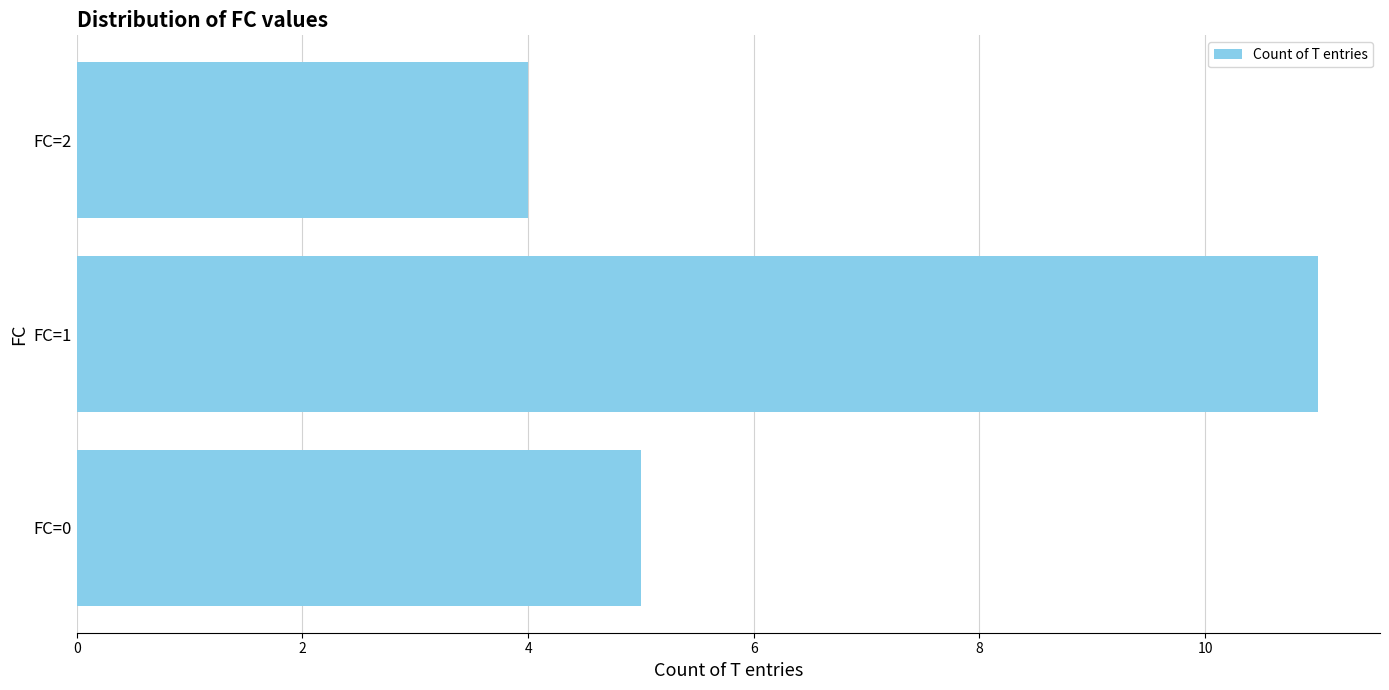

Which has a higher value, FC=2 or FC=1?

FC=1